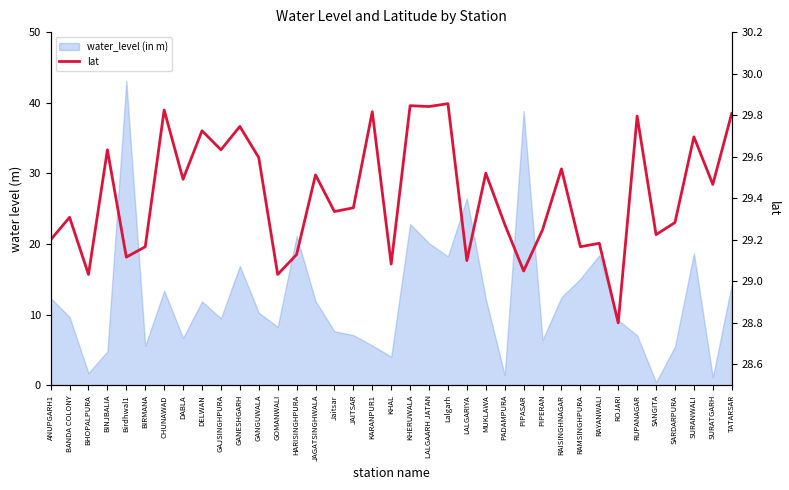

Reading left to right, list all the values displayed in this chart.

29.2	29.3	29.0	29.6	29.1	29.2	29.8	29.5	29.7	29.6	29.7	29.6	29.0	29.1	29.5	29.3	29.4	29.8	29.1	29.8	29.8	29.9	29.1	29.5	29.3	29.1	29.2	29.5	29.2	29.2	28.8	29.8	29.2	29.3	29.7	29.5	29.8